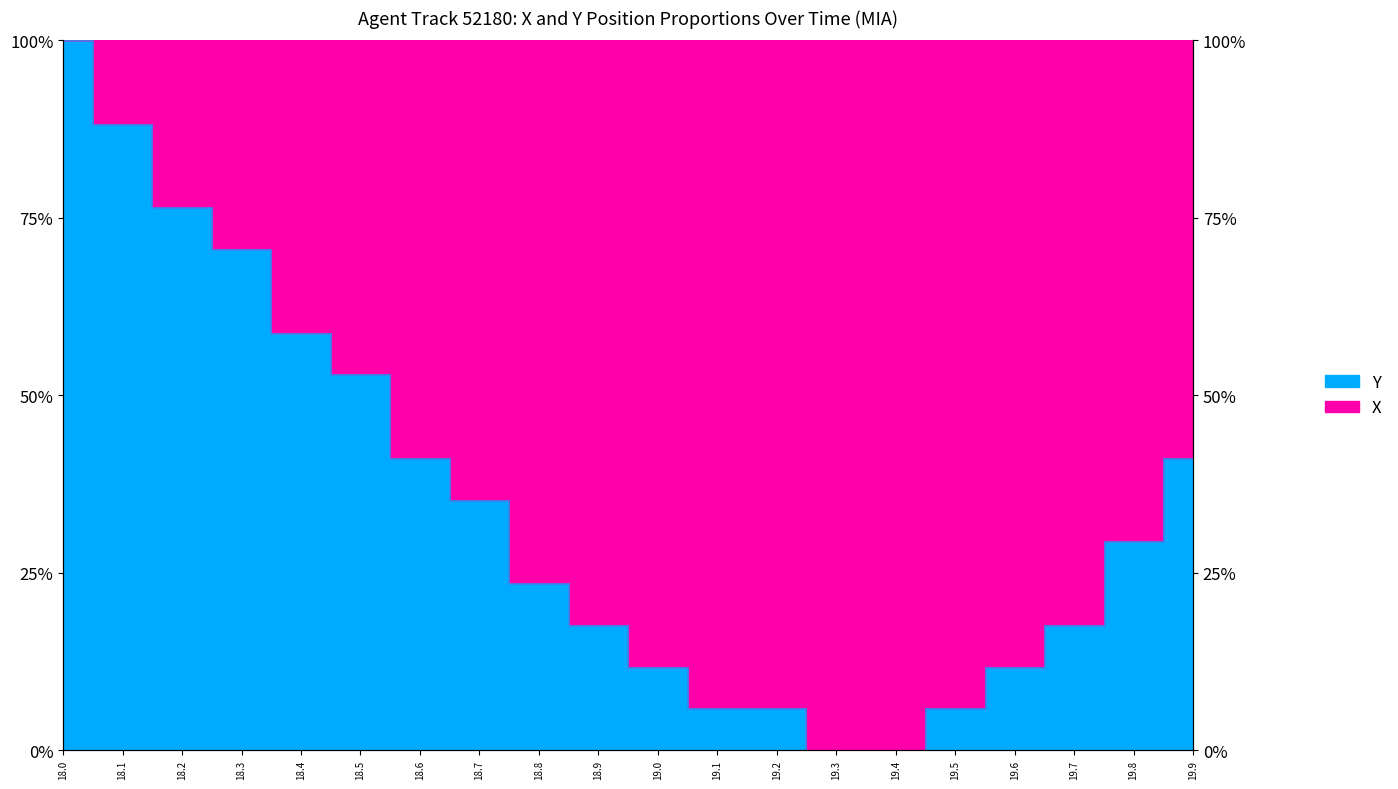

What value does the data have at 18.7?

35.3